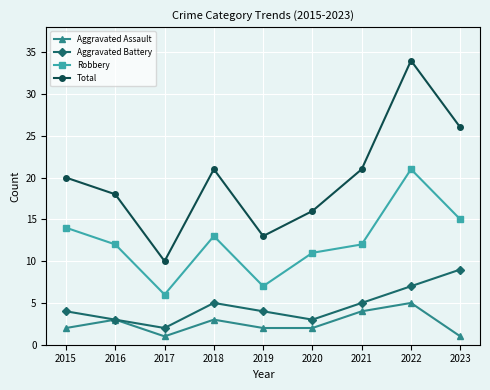

Where is Robbery nearest to the value 13?

2018